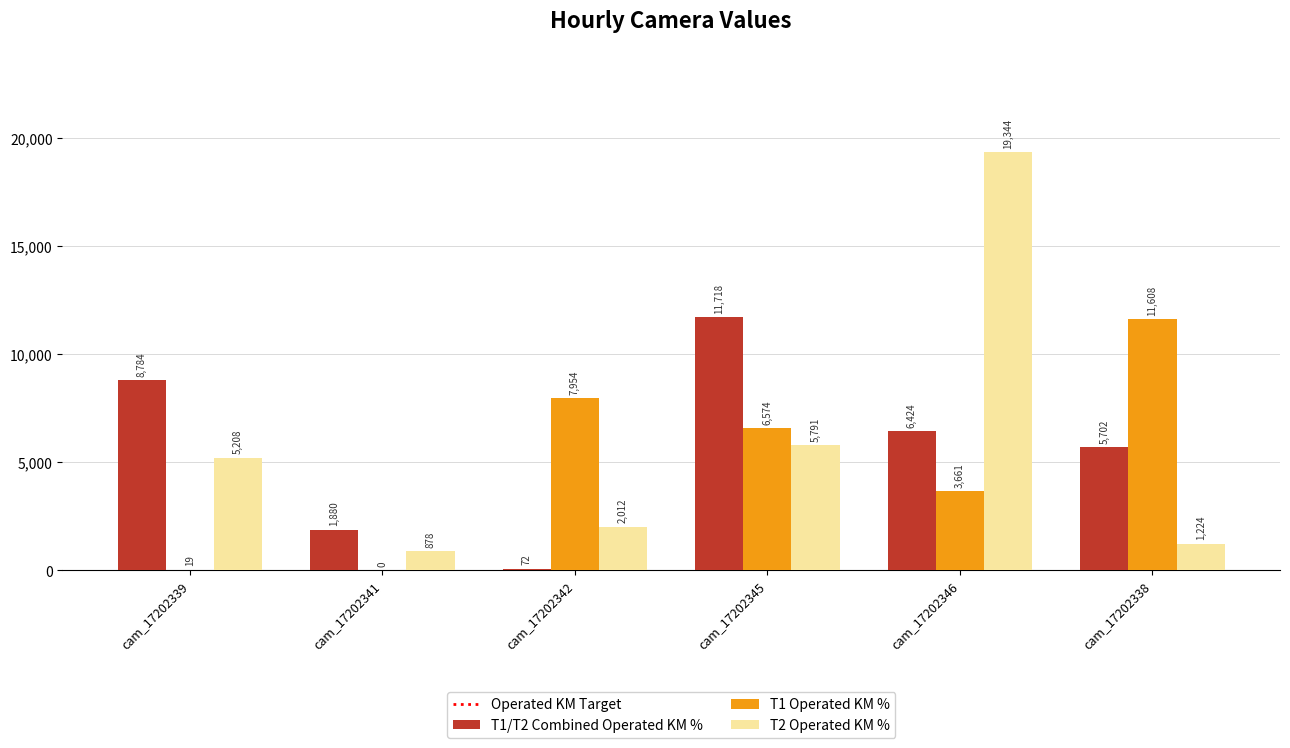

What is the sum of the T2 Operated KM % values at cam_17202341 and cam_17202346?

20222